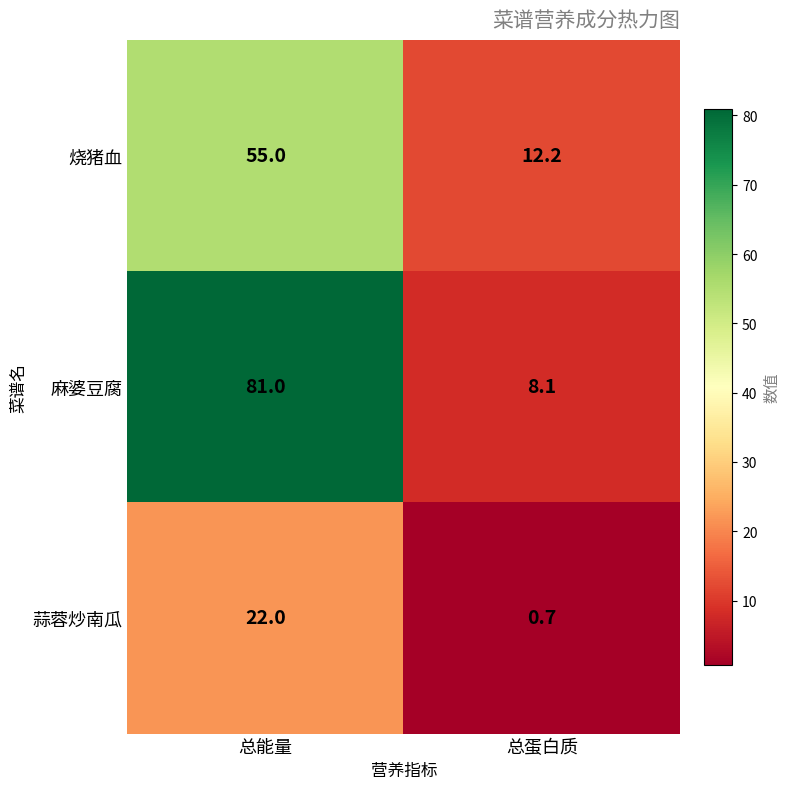

What is the sum of the 烧猪血 values at 总蛋白质 and 总能量?

67.2